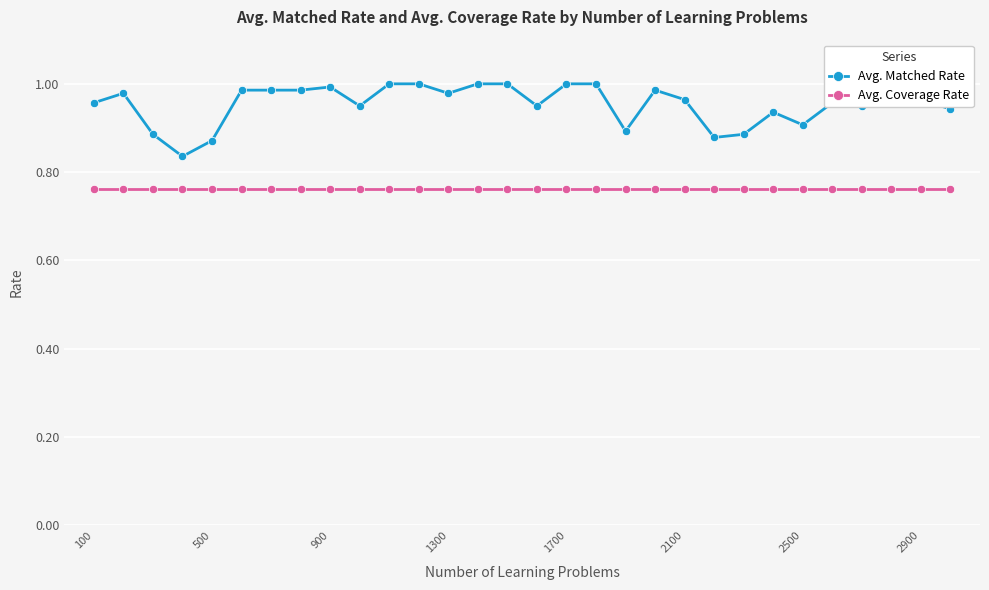

Does the chart display data point markers on the line(s)?

Yes